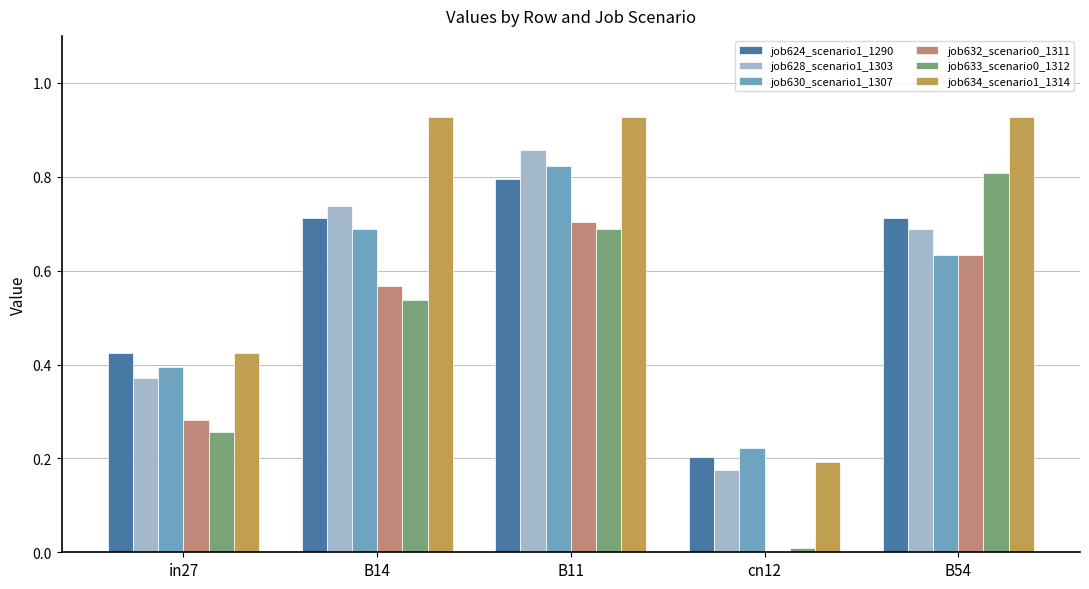

What is the sum of the job632_scenario0_1311 values at in27 and B11?

1.0